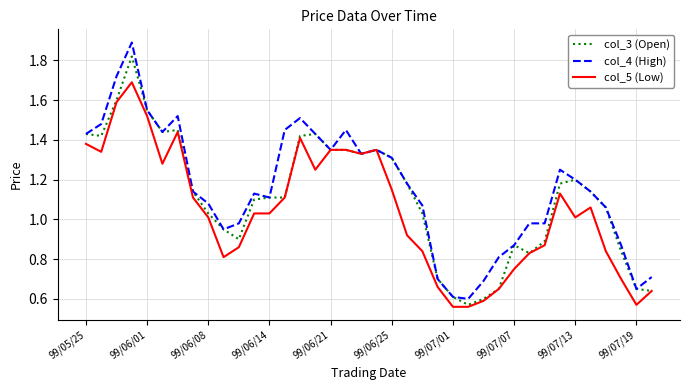

What is the highest value of the col_4 (High) series?

1.9